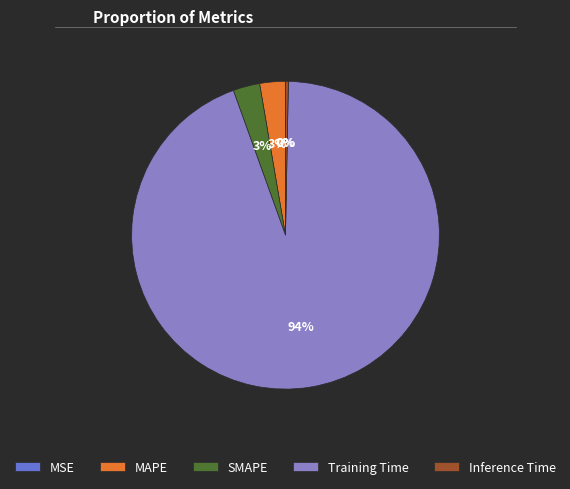

Does any single category account for the majority?

Yes